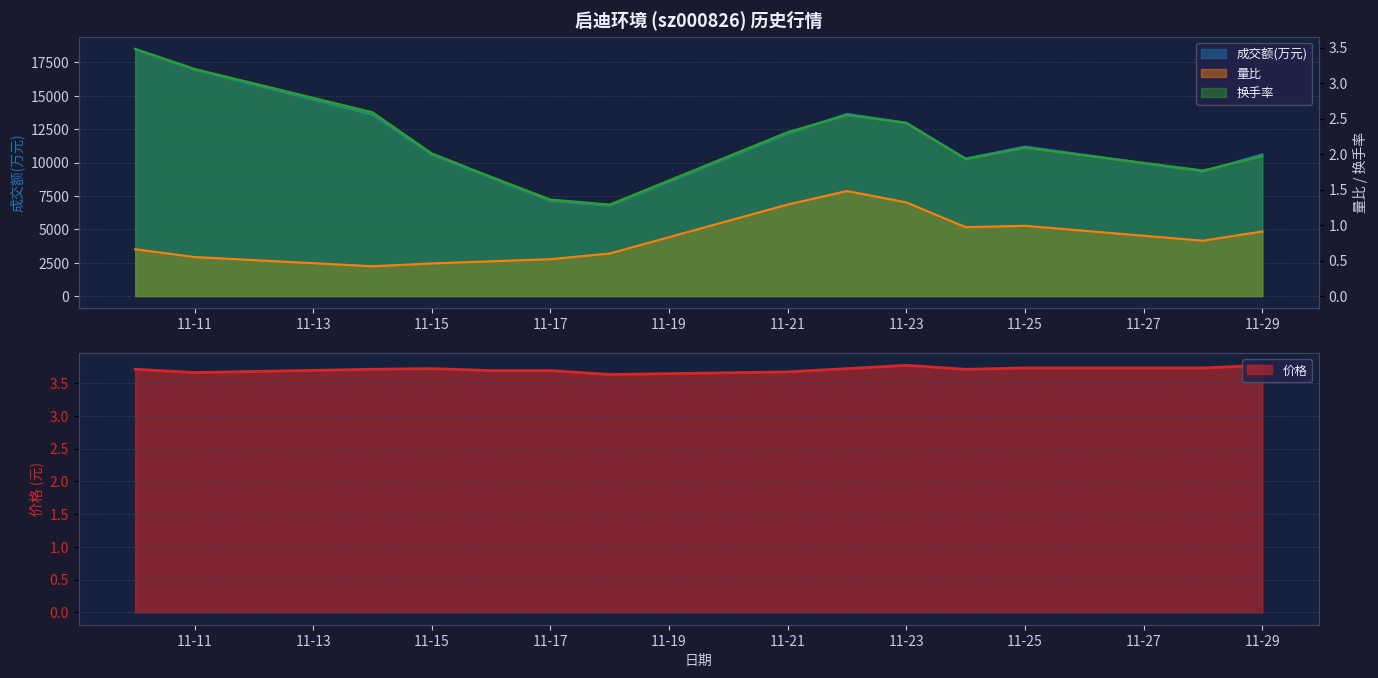

What is the highest value of the 量比 series?

1.5